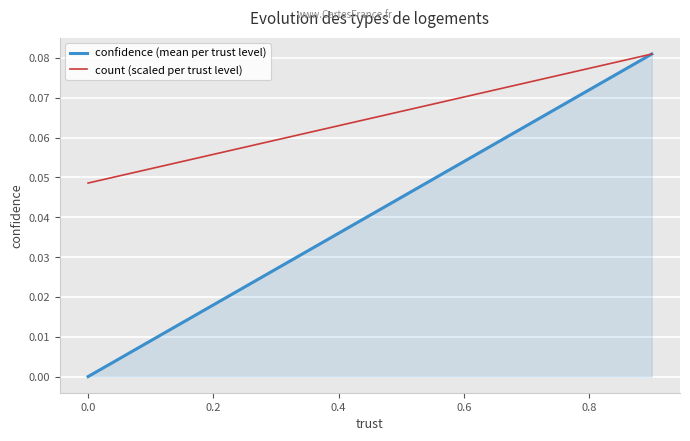

How many lines are shown in the chart?

2